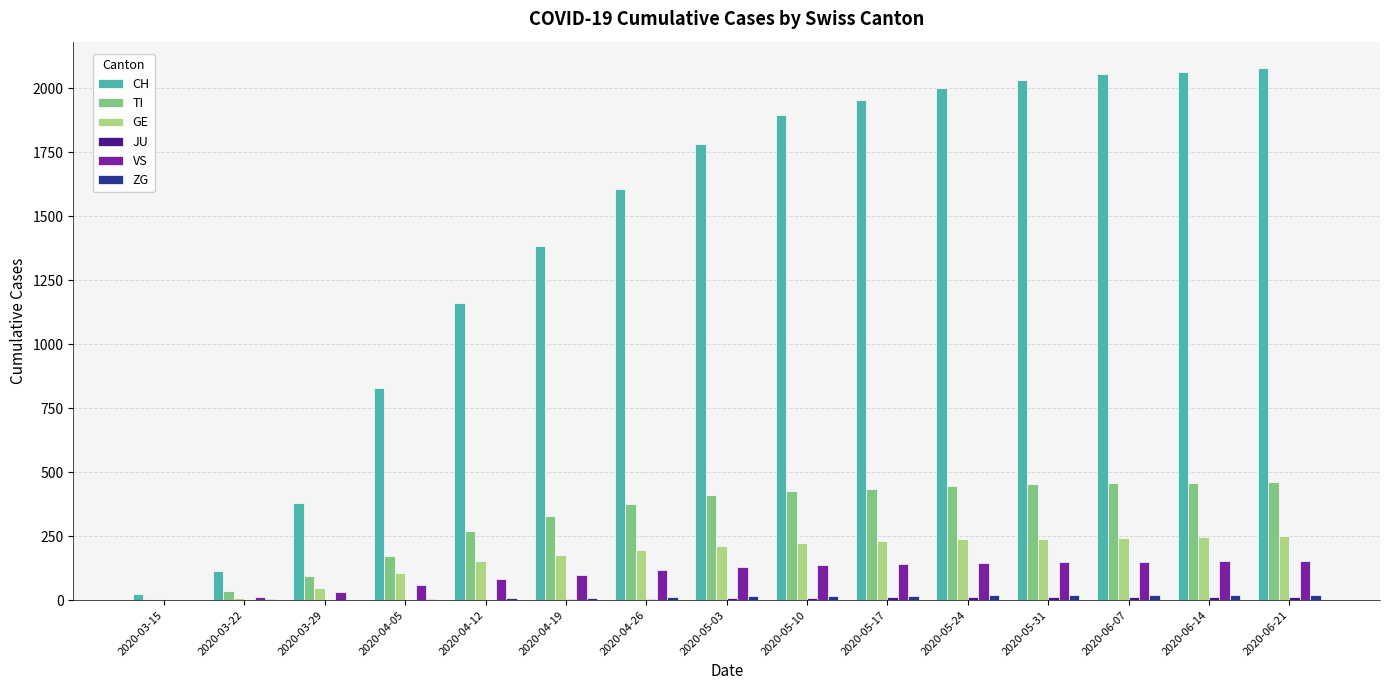

What is the greatest value displayed?

2079